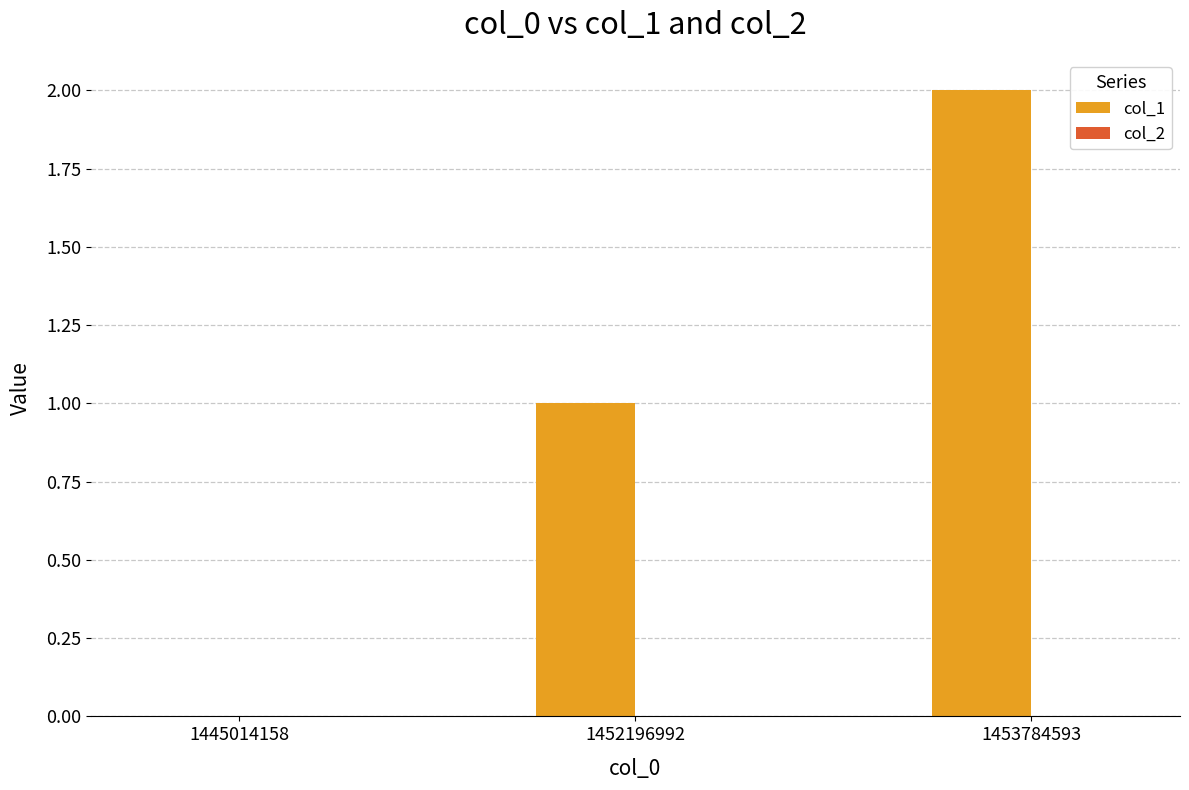

Between 1445014158 and 1452196992, which is larger?

1452196992